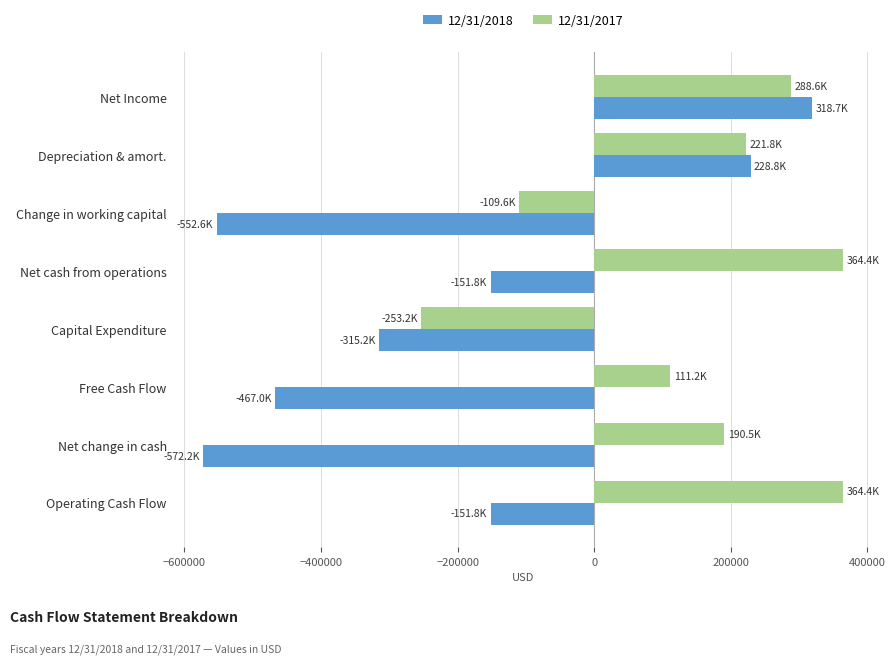

Which series changed the most between Net Income and Capital Expenditure?

12/31/2018